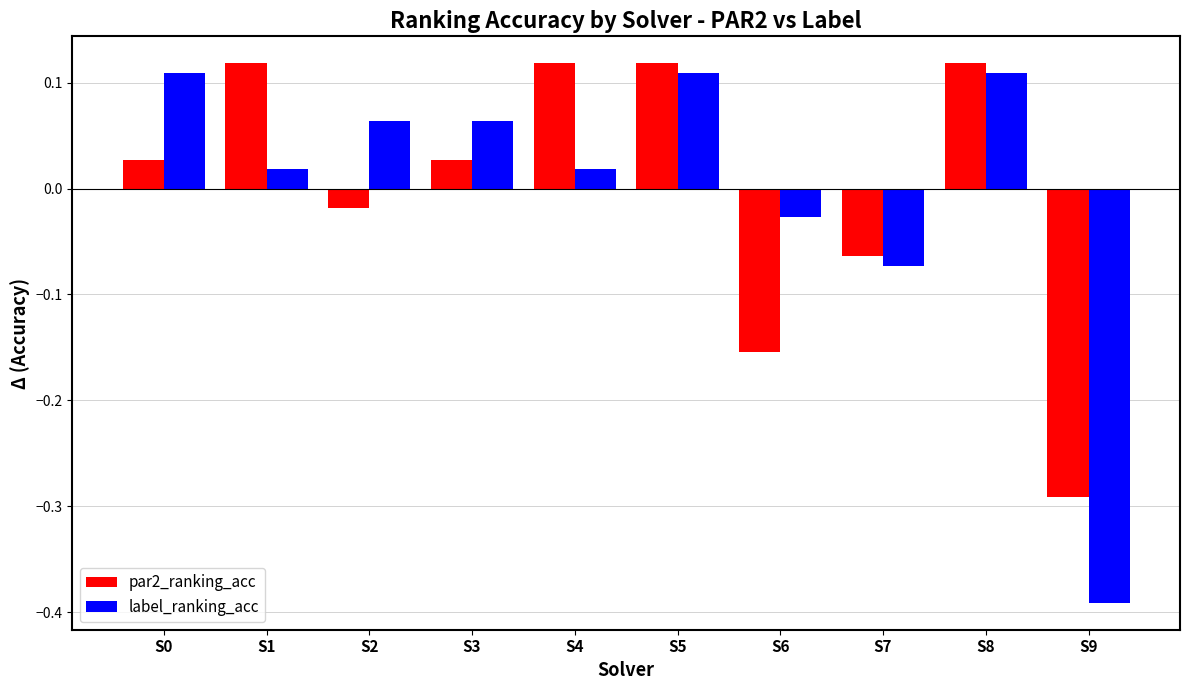

Which series changed the most between S2 and S5?

par2_ranking_acc